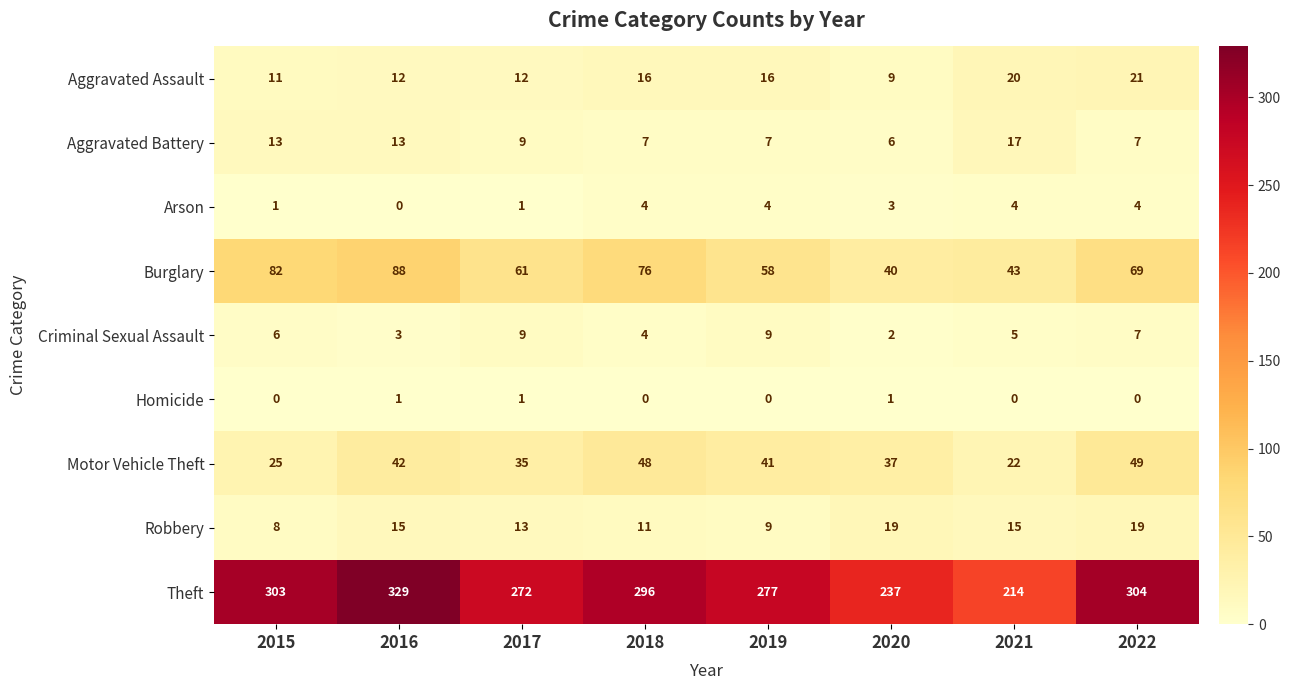

What is the total value across all series at 2020?

354